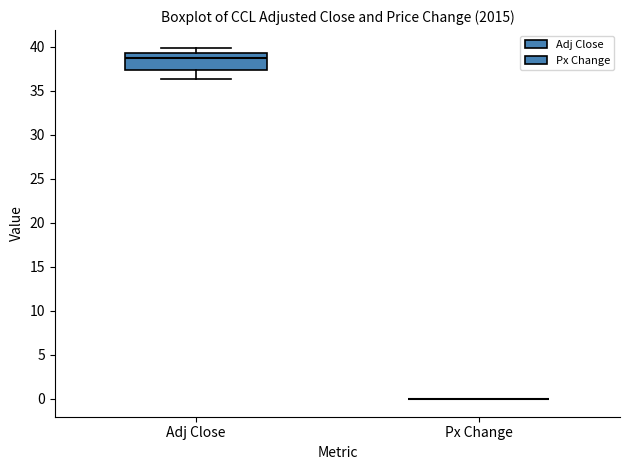

Reading left to right, read every box against the y-axis: the position of its median line, the range the box covers, and the ends of its whiskers. The values are not printed on the chart, so give them approximately, as read against the axis.

Adj Close: median 38.5, box 37.5 to 39.0, whiskers 36.5 to 40.0
Px Change: box collapsed to a line at 0.0, whiskers 0.0 to 0.0